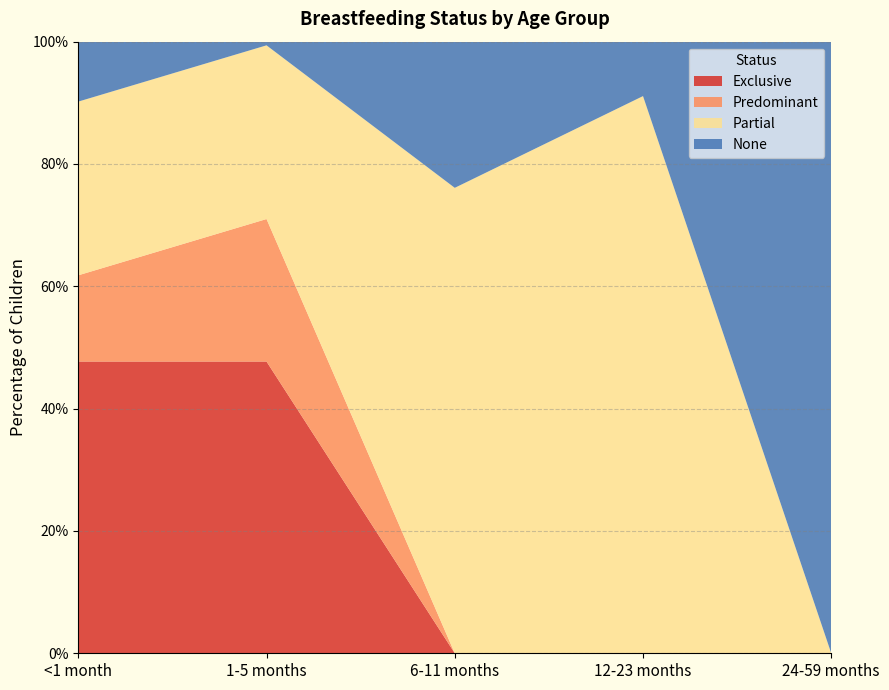

Reading left to right, list all the values displayed in this chart.

Exclusive: <1 month=0.5	1-5 months=0.5	6-11 months=0.0	12-23 months=0.0	24-59 months=0.0
Predominant: <1 month=0.1	1-5 months=0.2	6-11 months=0.0	12-23 months=0.0	24-59 months=0.0
Partial: <1 month=0.3	1-5 months=0.3	6-11 months=0.8	12-23 months=0.9	24-59 months=0.0
None: <1 month=0.1	1-5 months=0.0	6-11 months=0.2	12-23 months=0.1	24-59 months=1.0